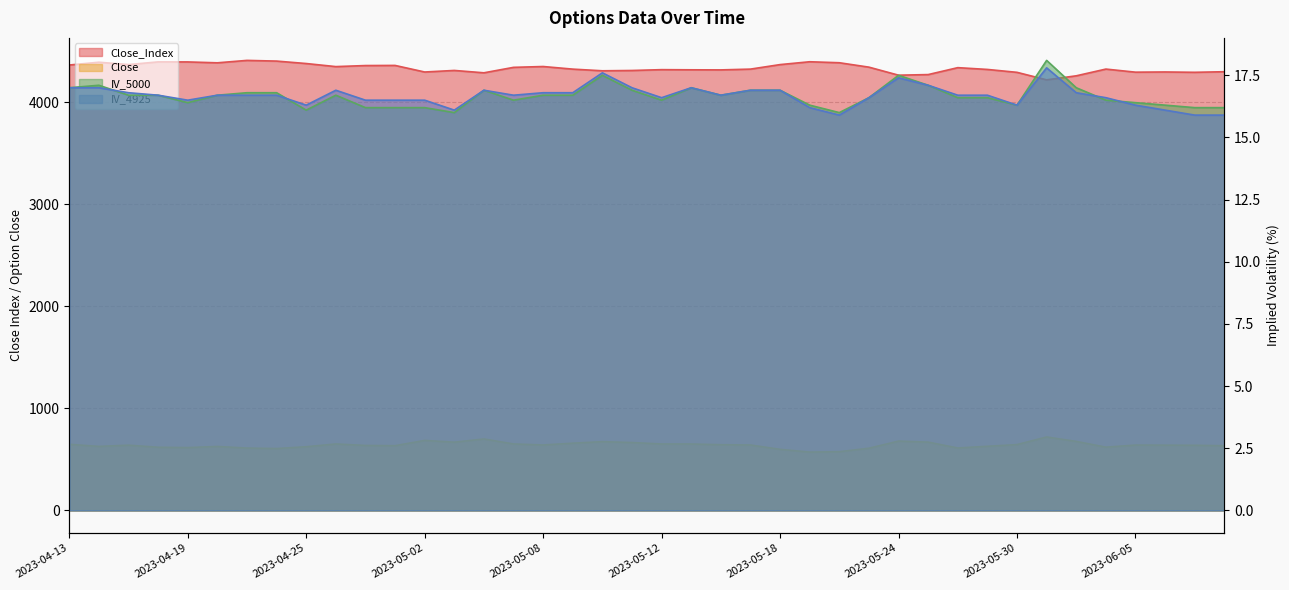

What is the total value across all series at 2023-05-05?

5025.5